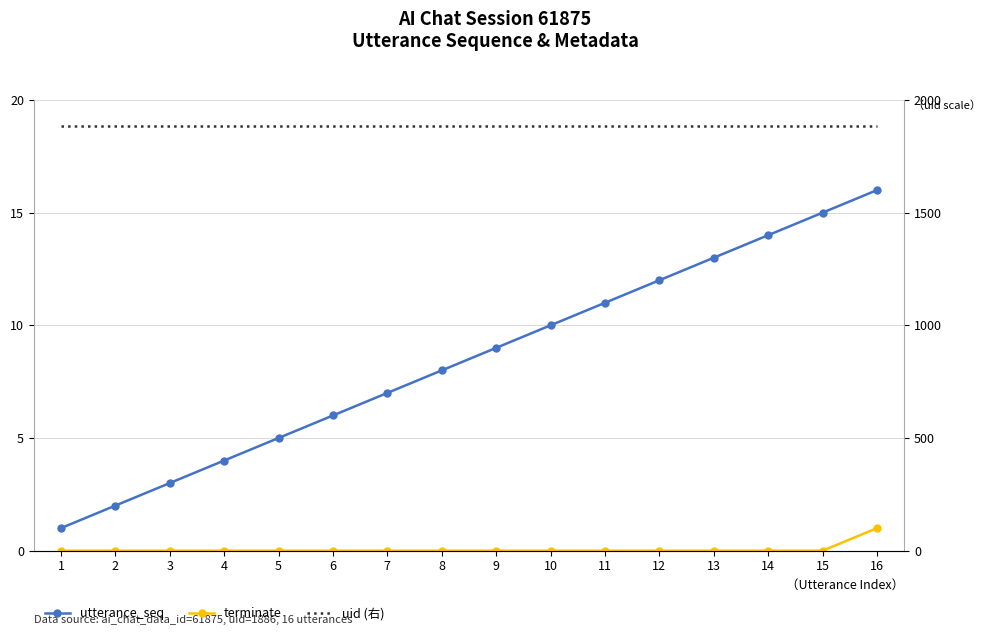

What is the value of the uid (右) point at the 15th from the left?

1886